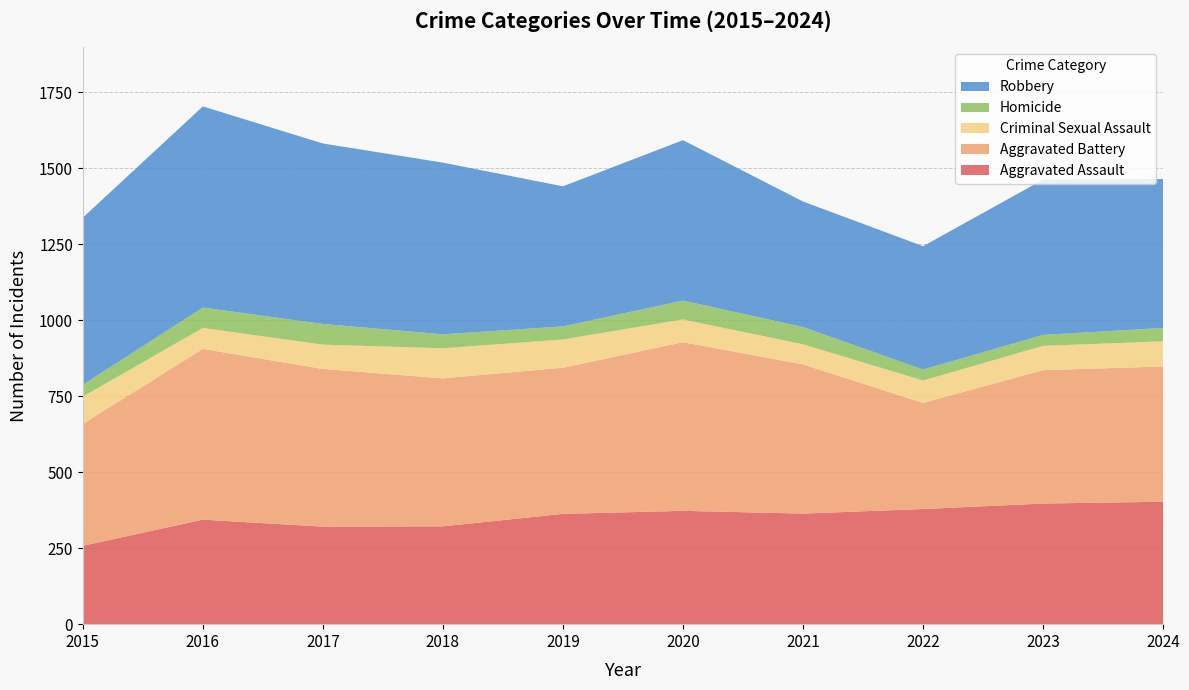

Reading left to right, extract all data points from this chart.

Aggravated Assault: 258	344	321	322	363	373	364	379	397	403
Aggravated Battery: 401	562	519	487	481	555	491	349	439	445
Criminal Sexual Assault: 90	69	80	99	93	75	66	74	80	83
Homicide: 39	67	68	46	43	62	57	36	36	44
Robbery: 550	662	594	565	461	528	413	406	511	490